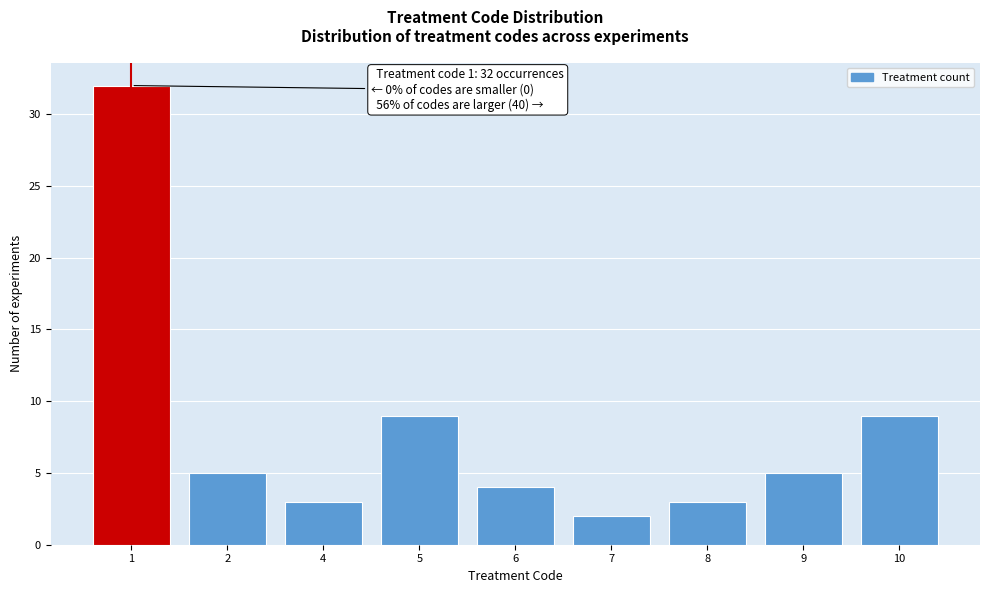

Reading left to right, list all the values displayed in this chart.

32	5	3	9	4	2	3	5	9